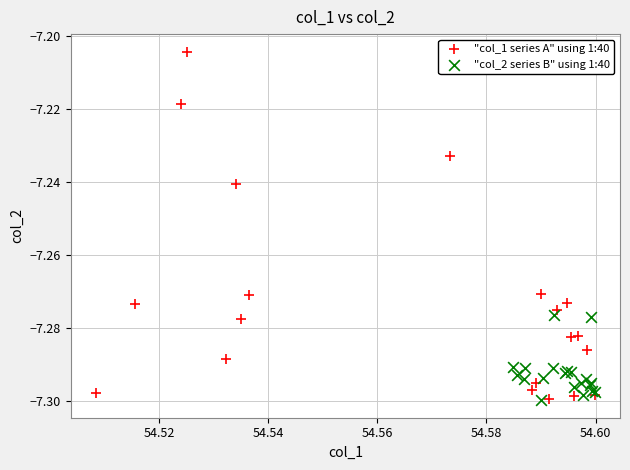

Which series reaches the maximum Y coordinate?

"col_1 series A" using 1:40